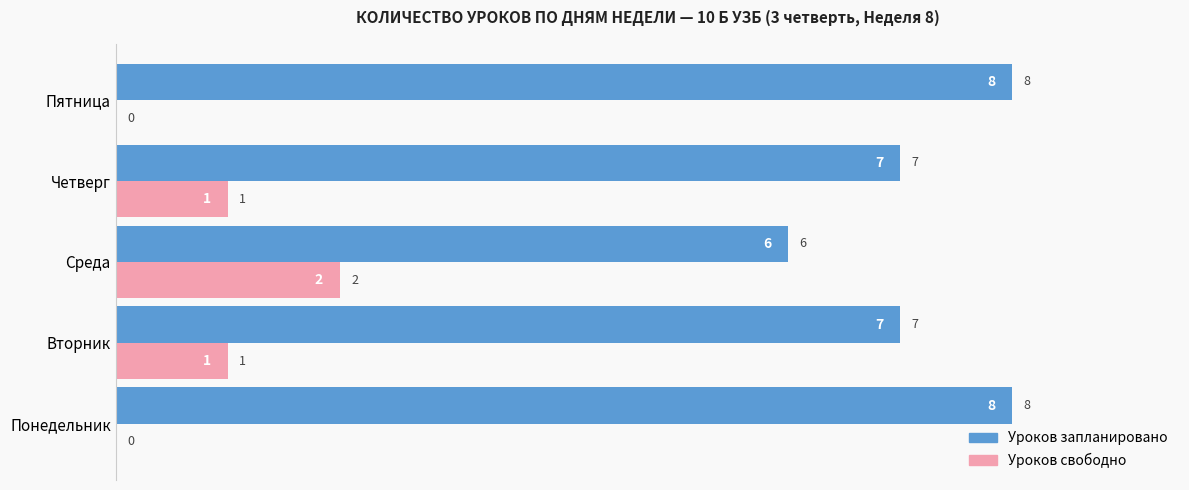

Read the Уроков запланировано value at Пятница.

8